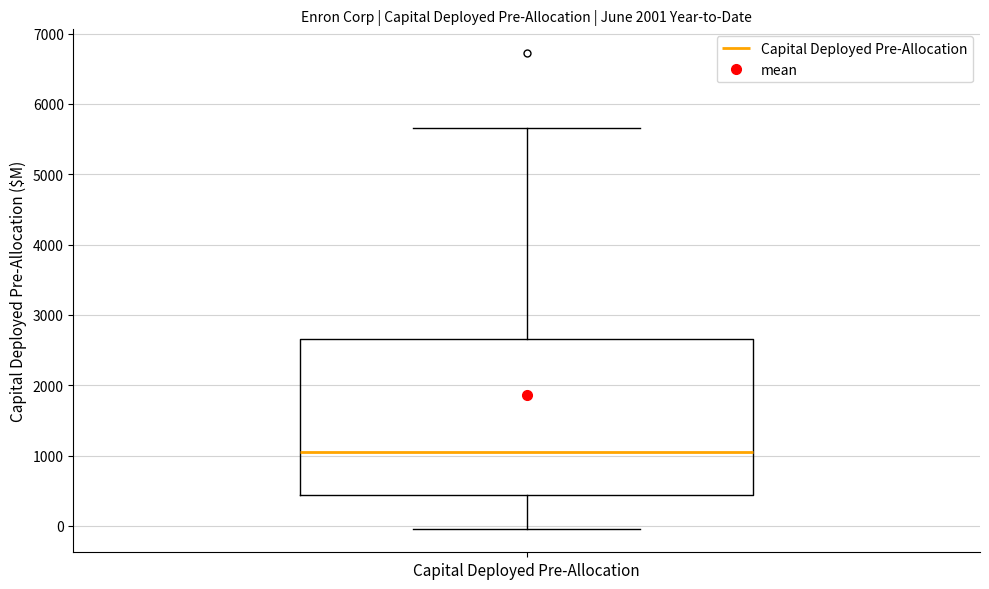

Read this box plot against the y-axis: the position of the median line, the range covered by the box, and the ends of both whiskers. The values are not printed on the chart, so give them approximately, as read against the axis.

median 1100, box 400 to 2700, whiskers 0 to 5700